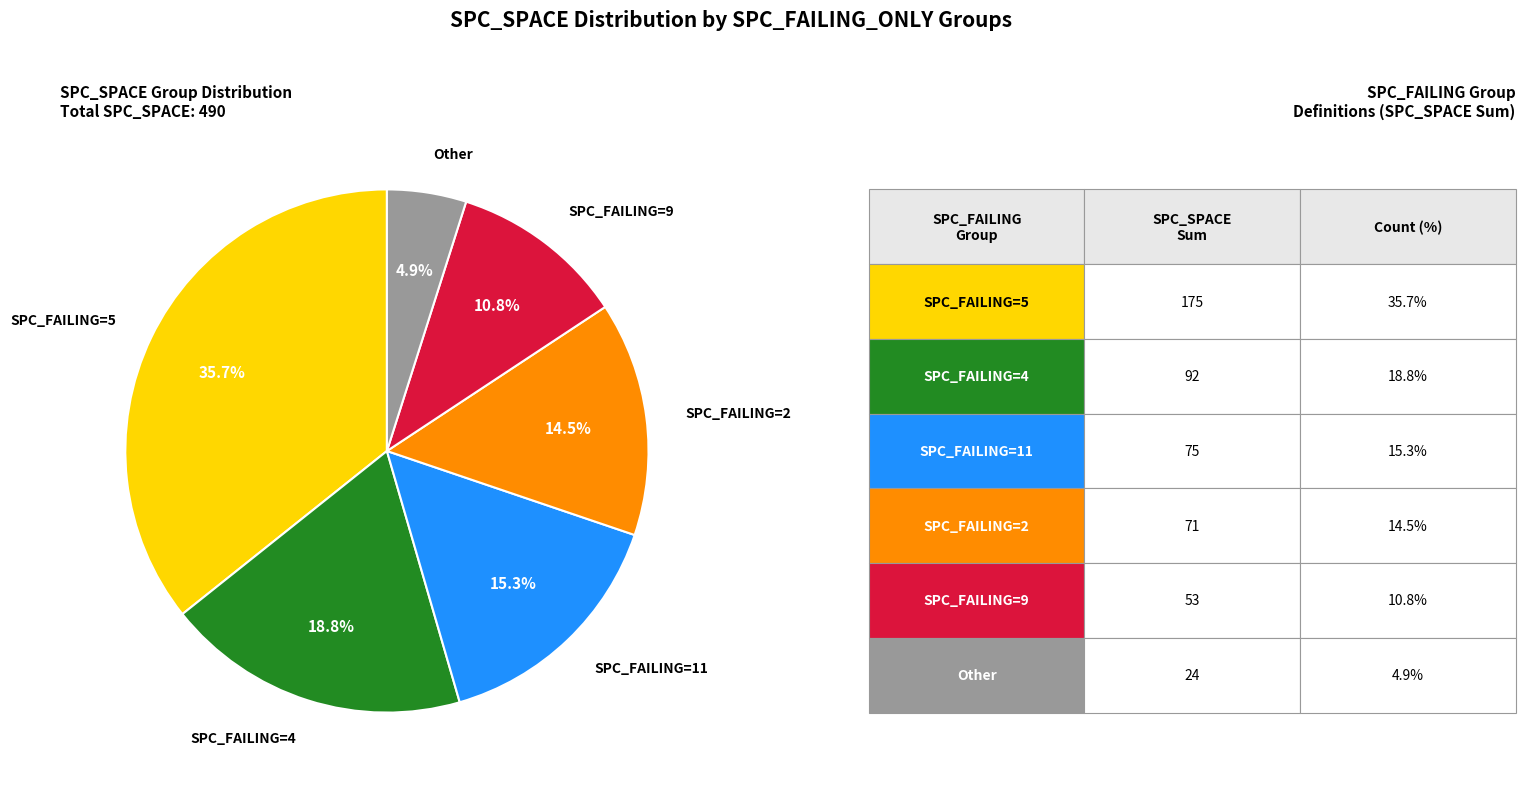

Approximately how many times larger is the value at SPC_FAILING=11 compared to SPC_FAILING=4?

0.8